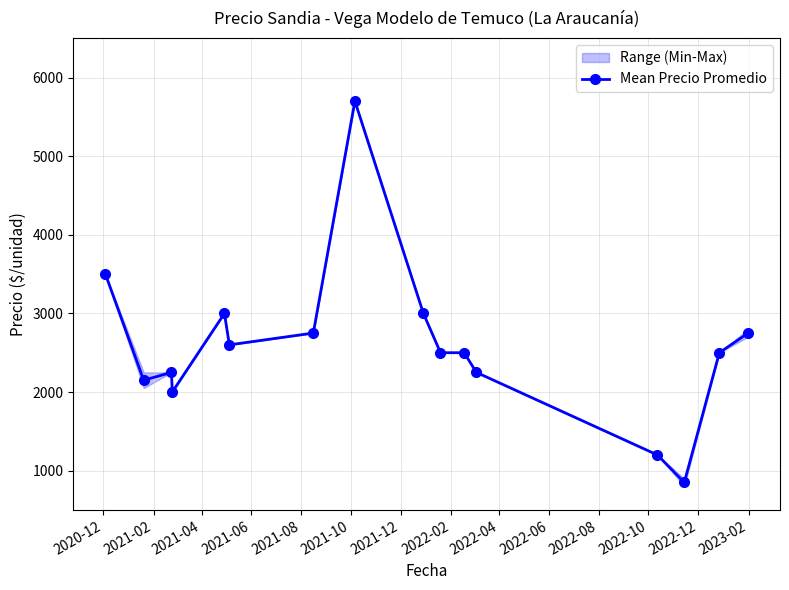

How many interior local valleys (lower than both neighbors) does the data have?

4